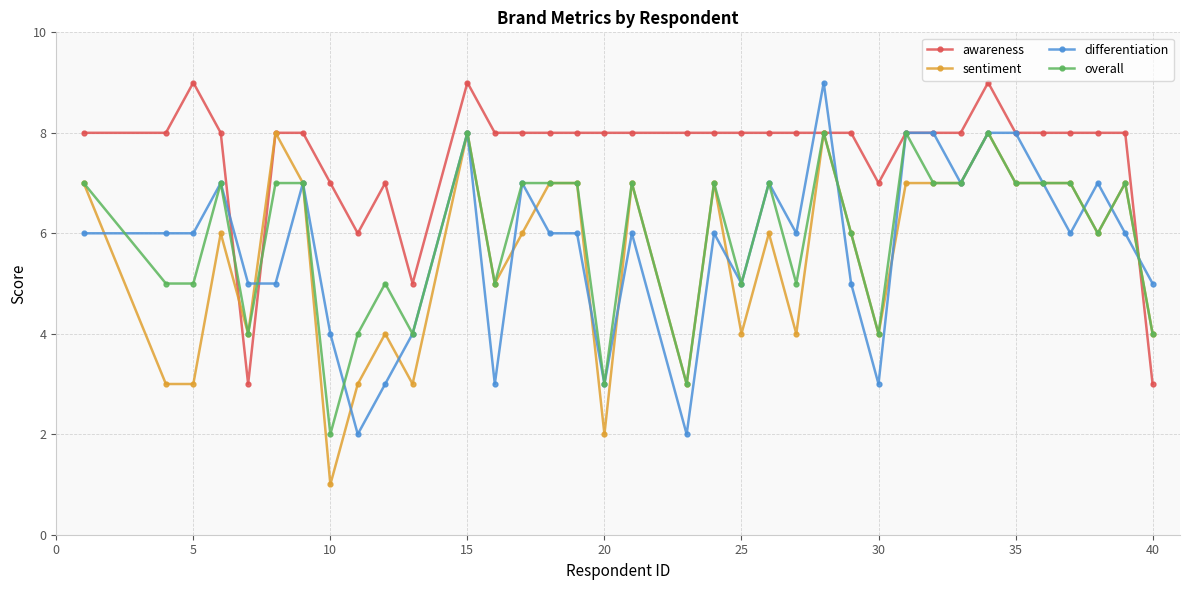

True or false: sentiment has more than 2 interior local peaks.

True